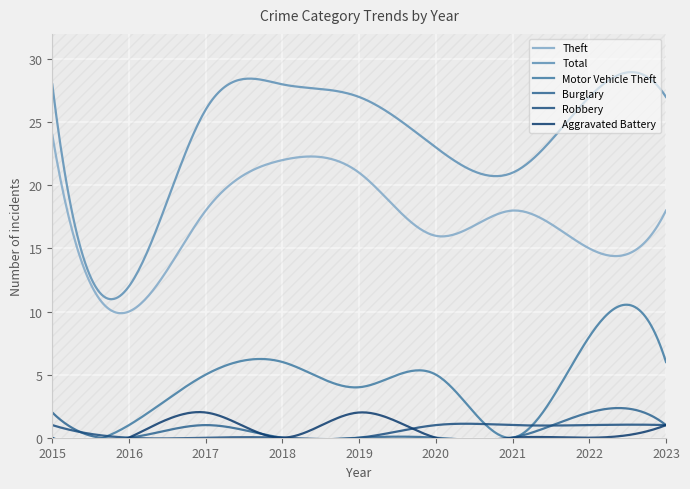

Reading left to right, list all the values displayed in this chart.

Theft: 2015=24	2016=10	2017=18	2018=22	2019=21	2020=16	2021=18	2022=15	2023=18
Total: 2015=28	2016=12	2017=26	2018=28	2019=27	2020=23	2021=21	2022=27	2023=27
Motor Vehicle Theft: 2015=0	2016=1	2017=5	2018=6	2019=4	2020=5	2021=0	2022=8	2023=6
Burglary: 2015=2	2016=0	2017=1	2018=0	2019=0	2020=0	2021=0	2022=2	2023=1
Robbery: 2015=1	2016=0	2017=0	2018=0	2019=0	2020=1	2021=1	2022=1	2023=1
Aggravated Battery: 2015=0	2016=0	2017=2	2018=0	2019=2	2020=0	2021=0	2022=0	2023=1